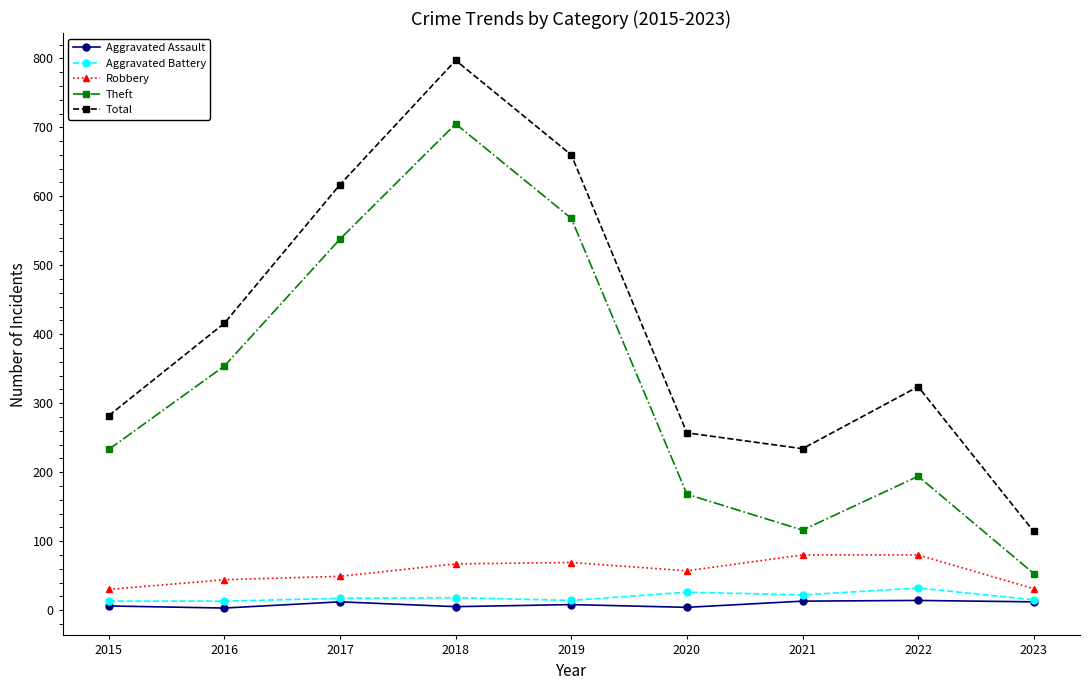

How many lines are shown in the chart?

5